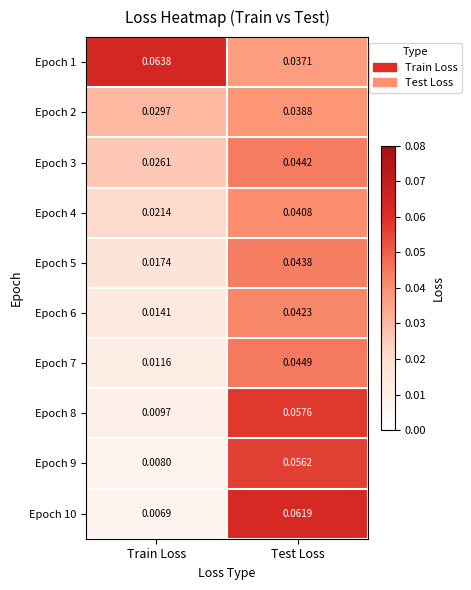

How many data points does each series have?

2